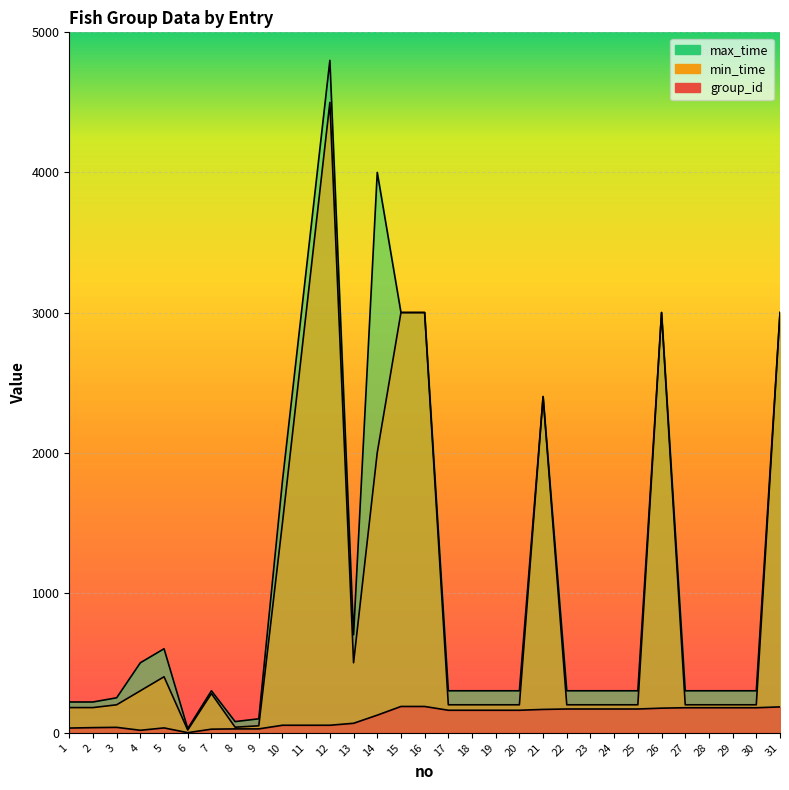

The value of group_id at 5 is 9. True or false?

False